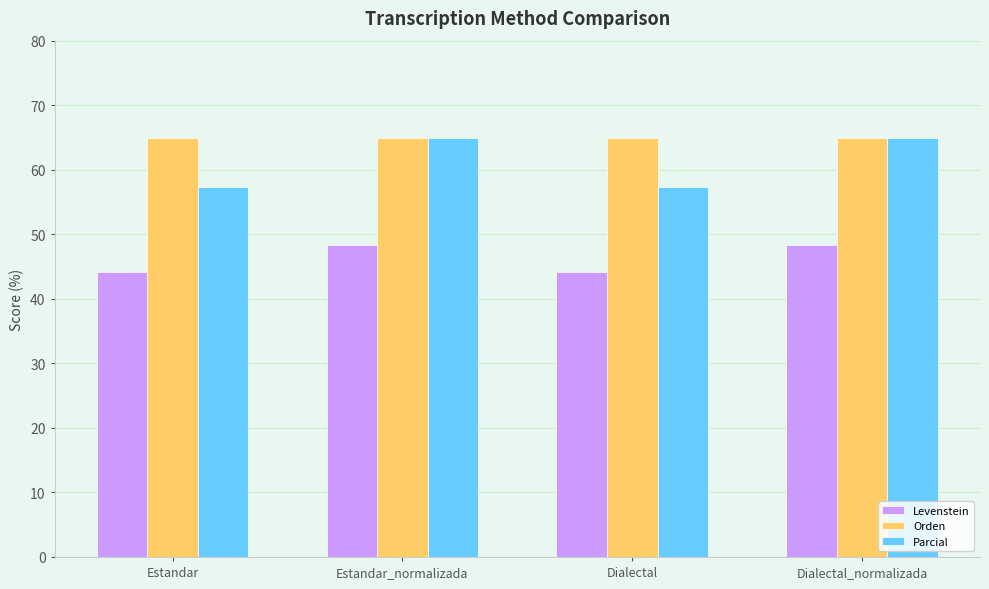

What is the total value across all series at Dialectal_normalizada?

178.0